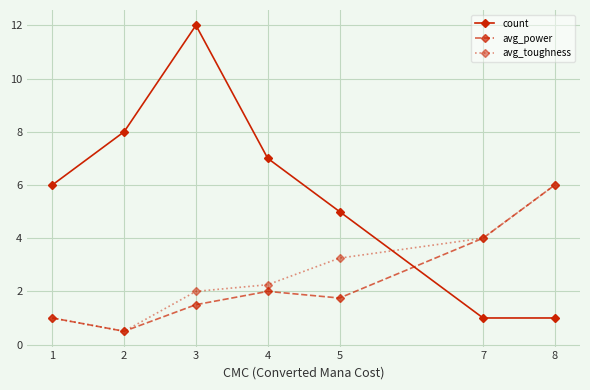

What is the minimum value shown in the chart?

0.5